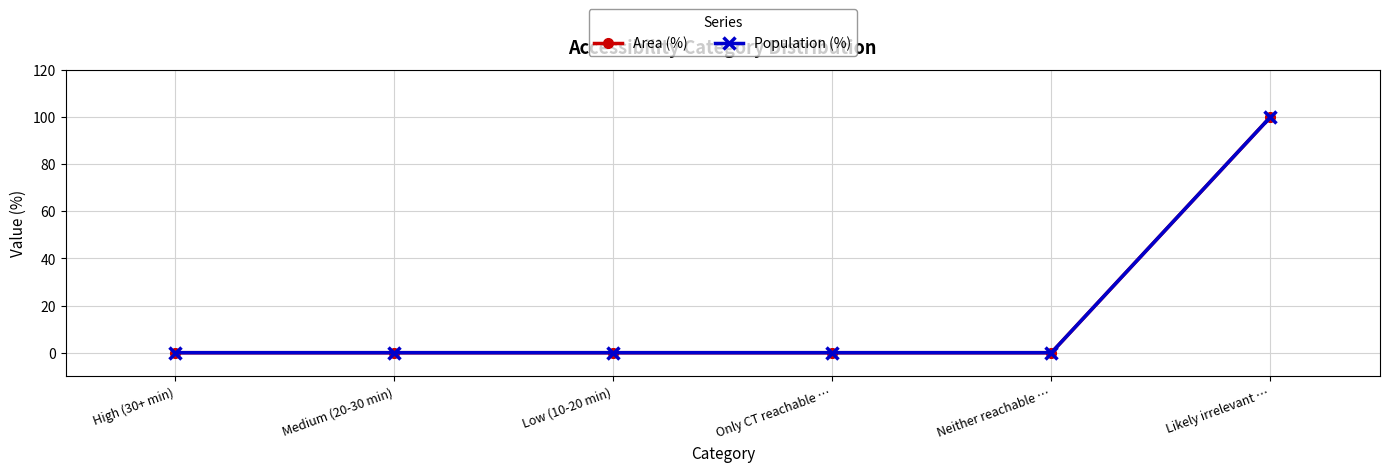

Rank the series by their maximum value, from highest to lowest.

Area (%), Population (%)